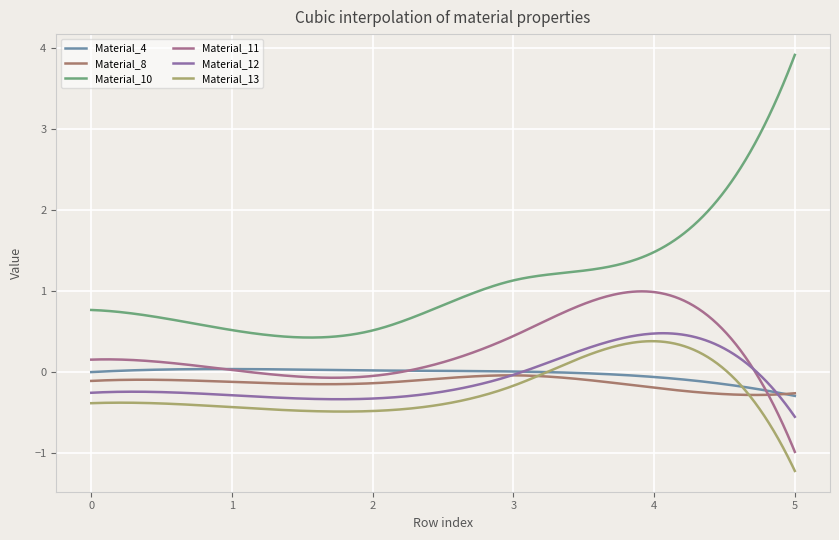

What is the minimum value for Material_10?

0.4